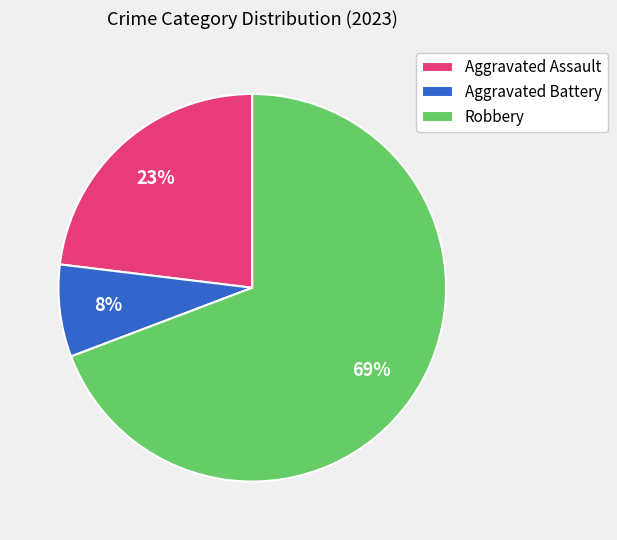

Which category has the biggest portion of the pie?

Robbery